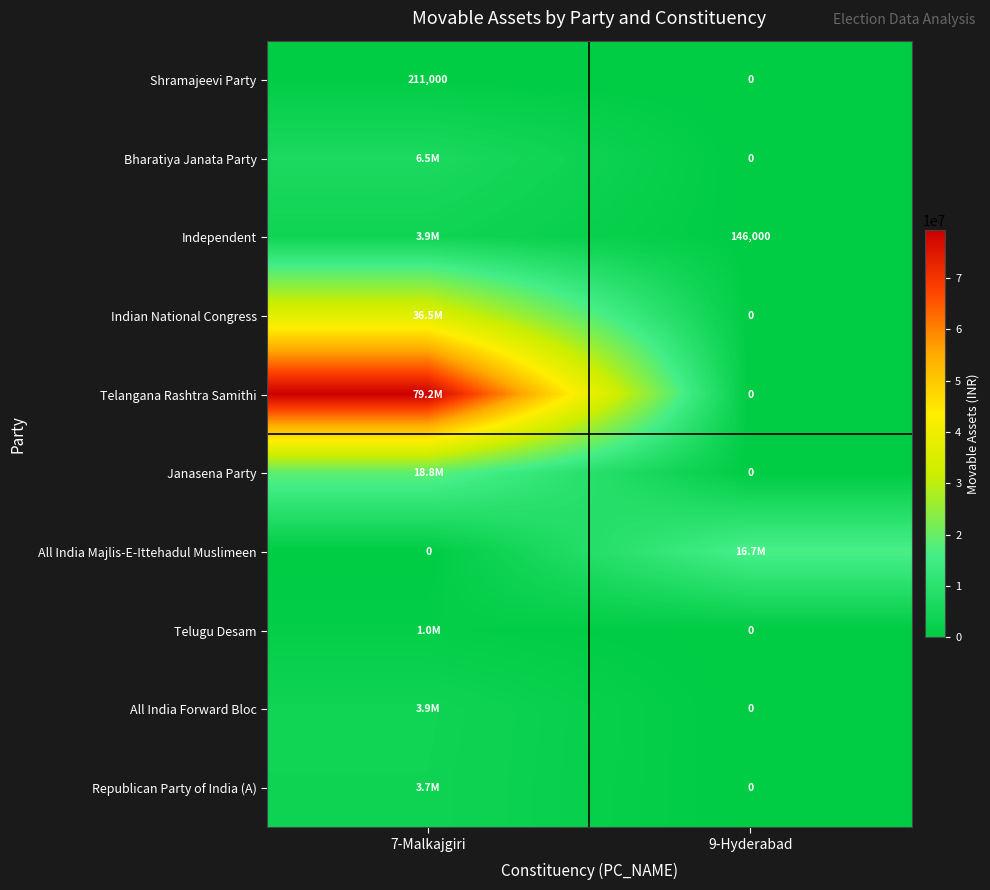

True or false: Independent has a value of 146000 at 9-Hyderabad.

True